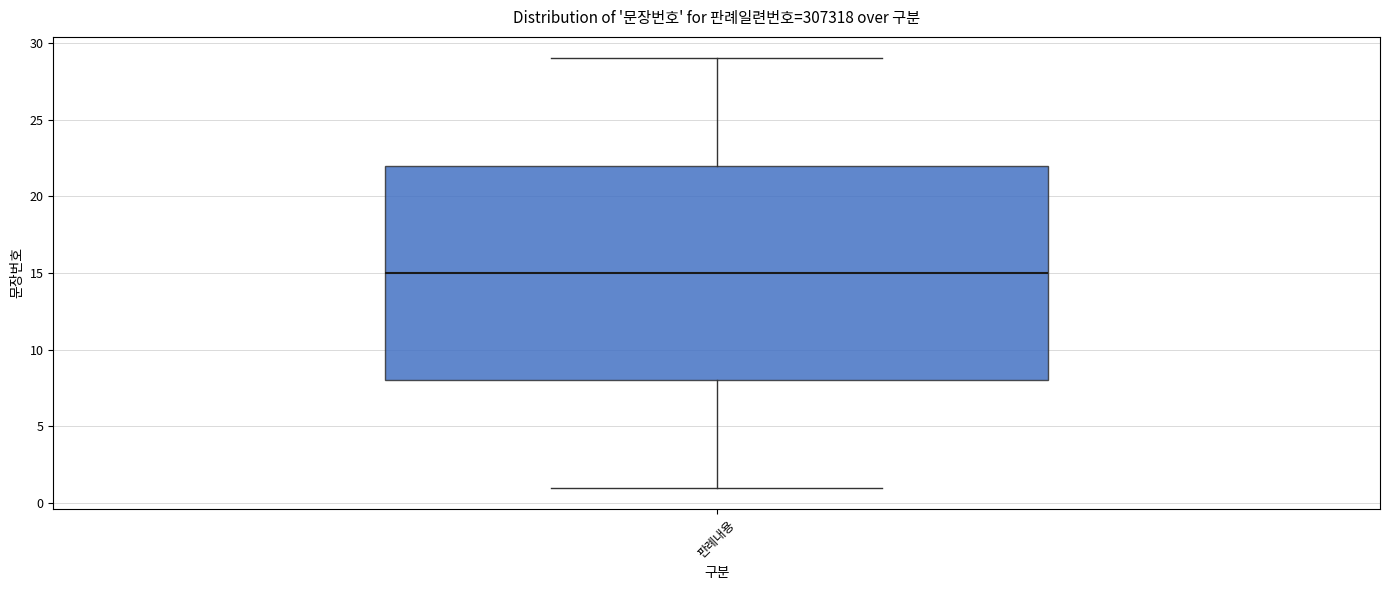

Where does the lower whisker of the box for 판례내용 end on the y-axis? The values are not printed on the chart, so give them approximately, as read against the axis.

1